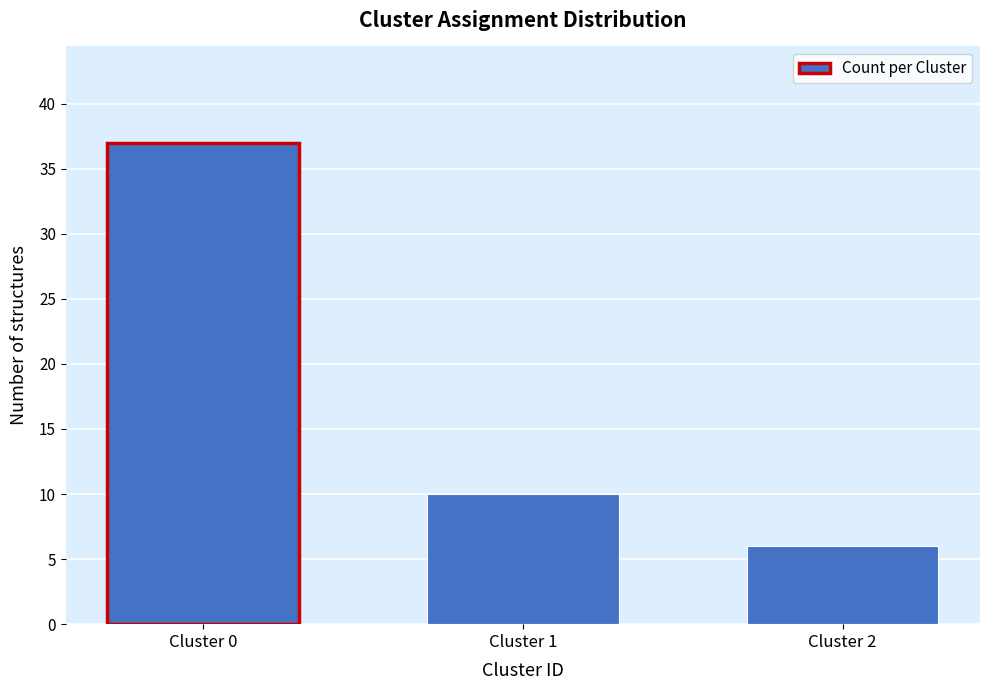

Reading left to right, transcribe all the data shown in this chart.

Cluster 0=37	Cluster 1=10	Cluster 2=6